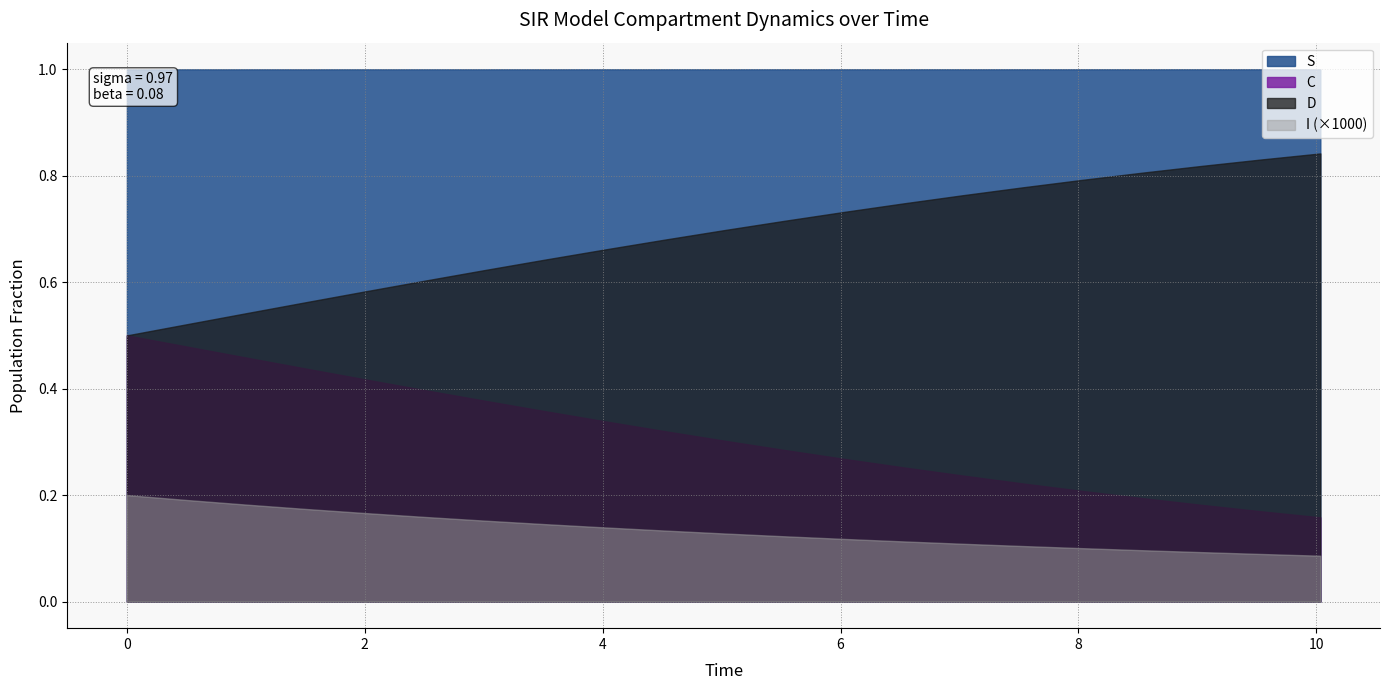

True or false: D has a value of 0.5 at 0.5016722408026756.

True